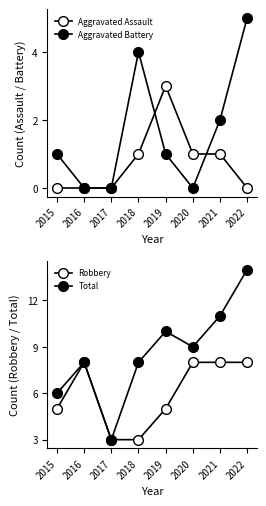

At how many categories does at least one series exceed 4?

7